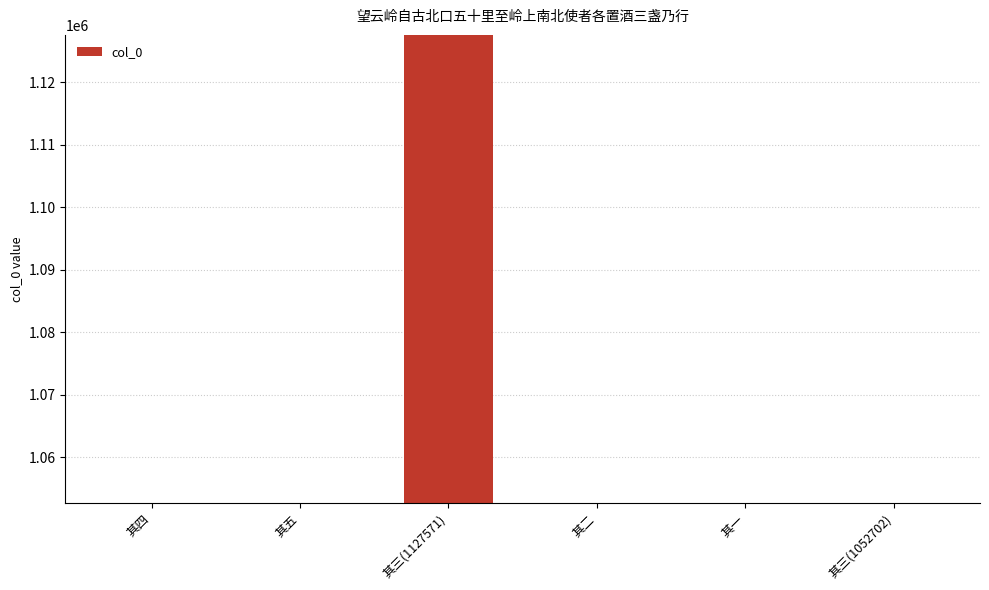

How many bars are there in total?

6